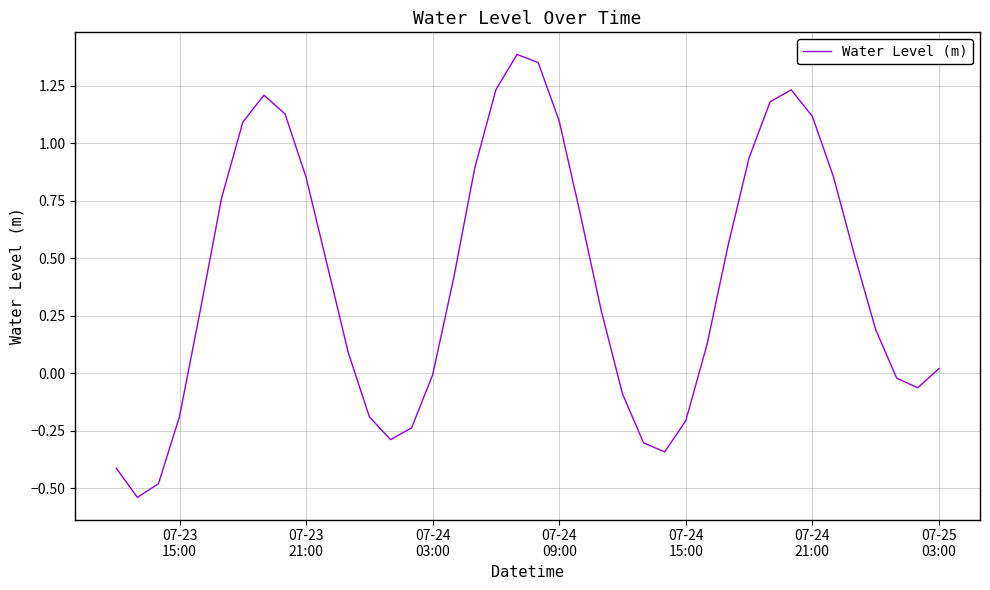

What is the difference between the maximum and minimum values?

1.9